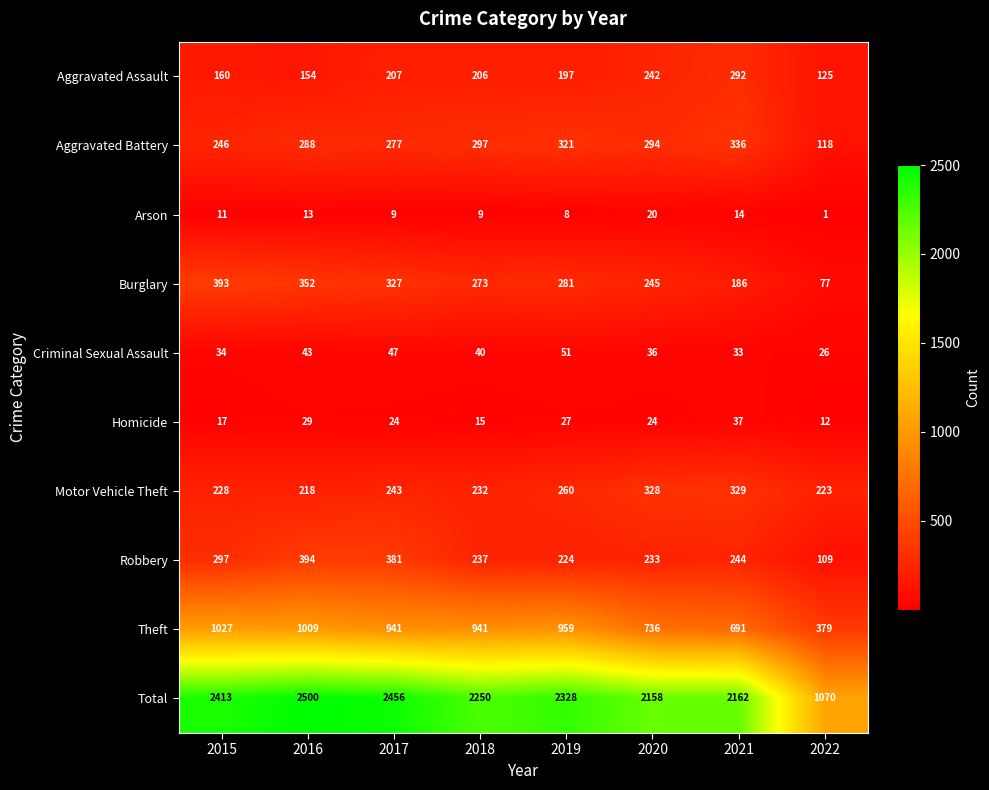

What is the total value across all series at 2019?

4656